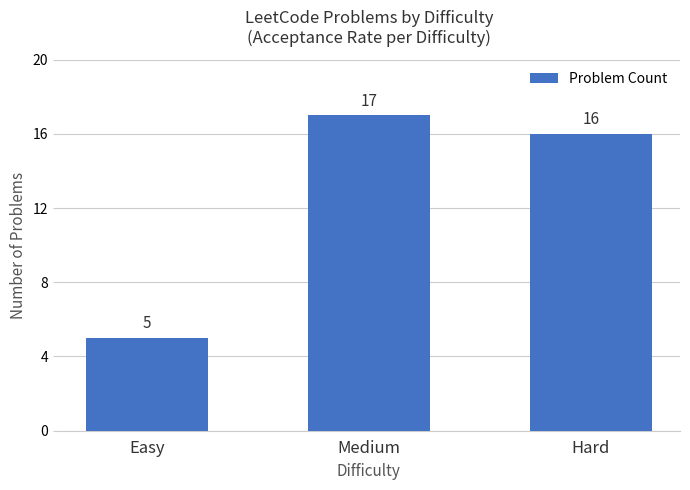

What is the greatest value displayed?

17